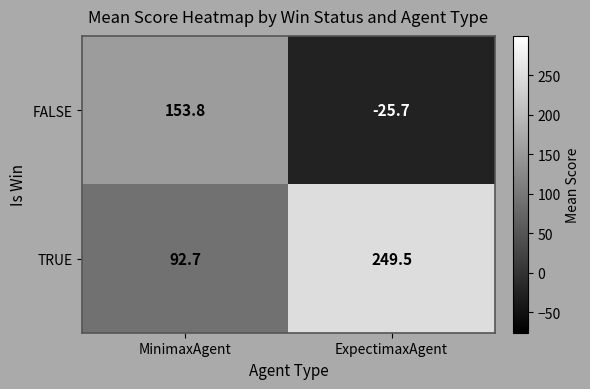

At which category is the sum across all series the highest?

MinimaxAgent